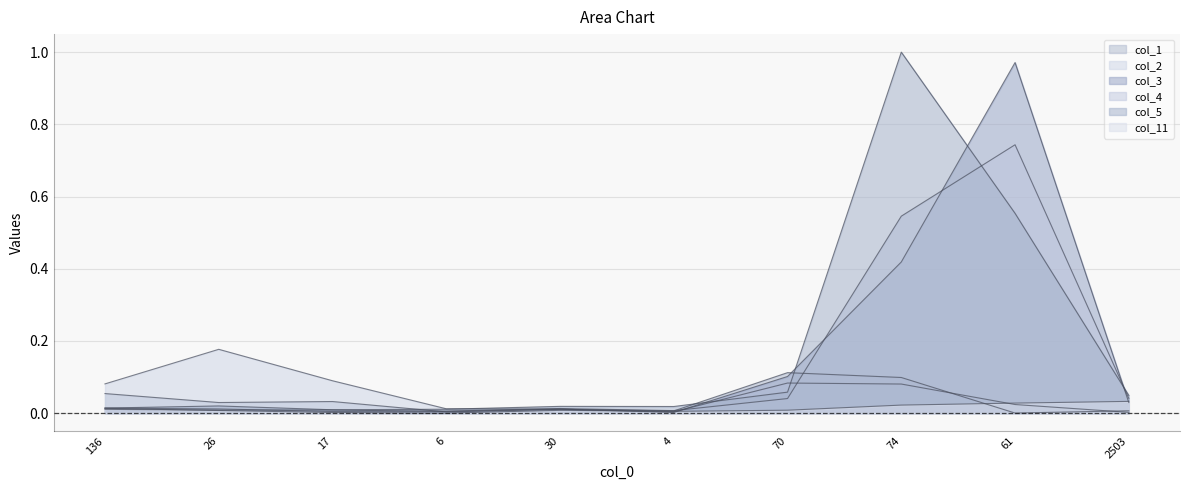

What is the difference between the second highest and minimum values in the col_4 series?

0.5